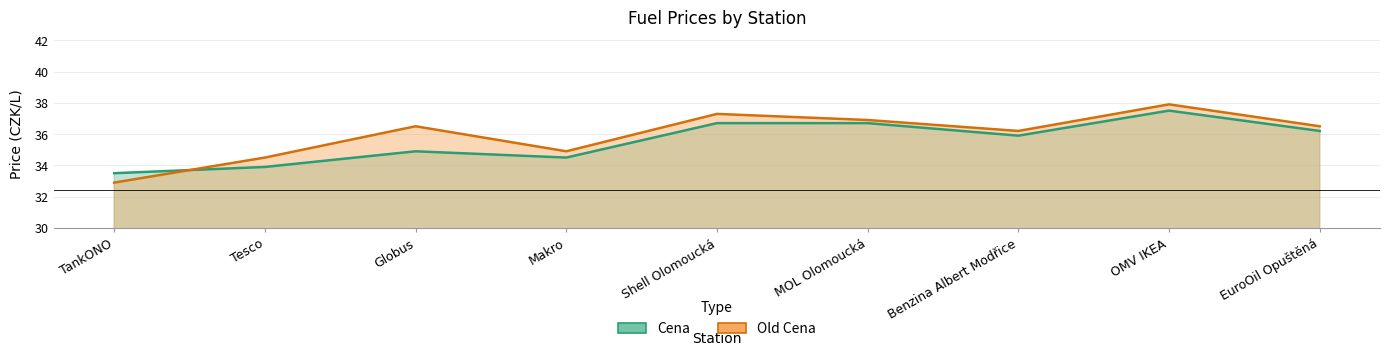

What is the sum of the Cena values at OMV IKEA and Shell Olomoucká?

74.2